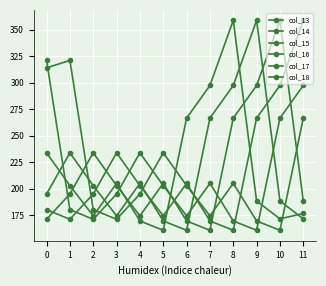

In col_17, how many points are higher than both neighbors (excluding endpoints)?

2